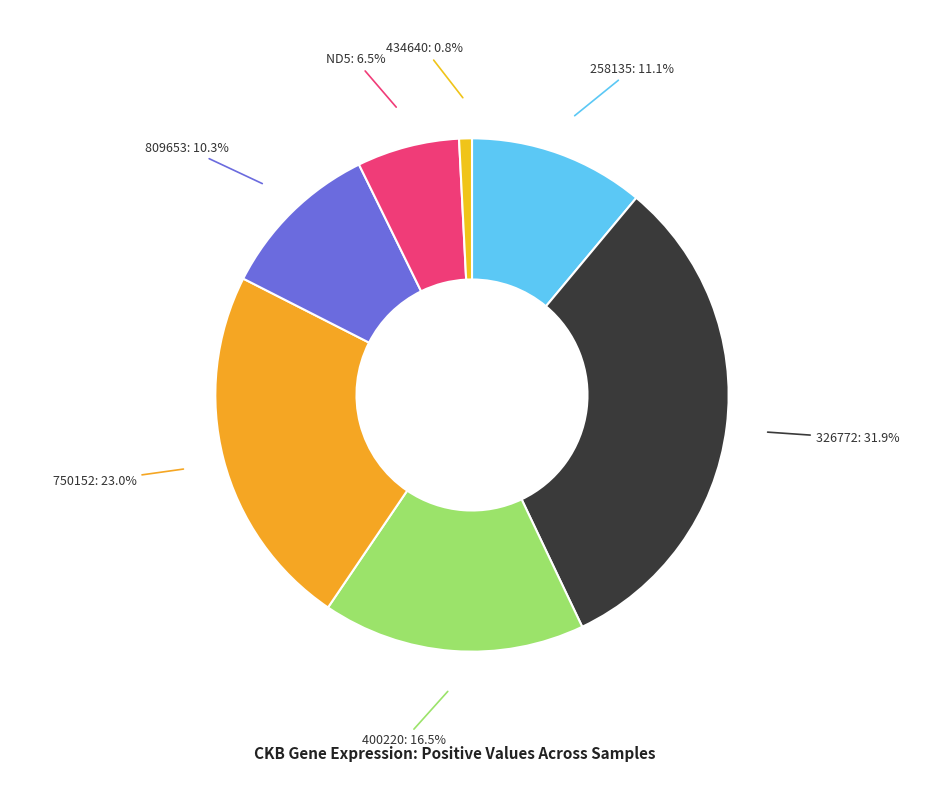

Does any single category account for the majority?

No